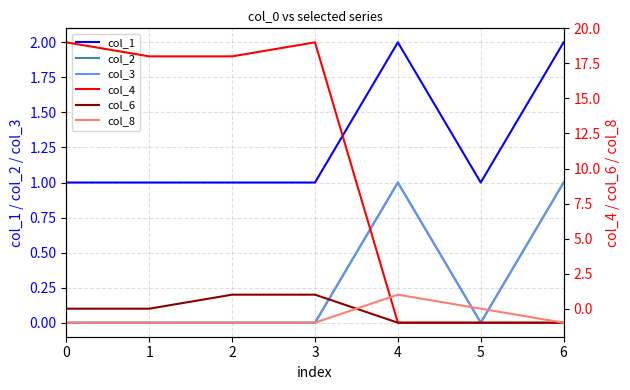

Reading right to left, list all the values displayed in this chart.

col_1: 6=2	5=1	4=2	3=1	2=1	1=1	0=1
col_2: 6=1	5=0	4=1	3=0	2=0	1=0	0=0
col_3: 6=1	5=0	4=1	3=0	2=0	1=0	0=0
col_4: 6=-1	5=-1	4=-1	3=19	2=18	1=18	0=19
col_6: 6=-1	5=-1	4=-1	3=1	2=1	1=0	0=0
col_8: 6=-1	5=0	4=1	3=-1	2=-1	1=-1	0=-1